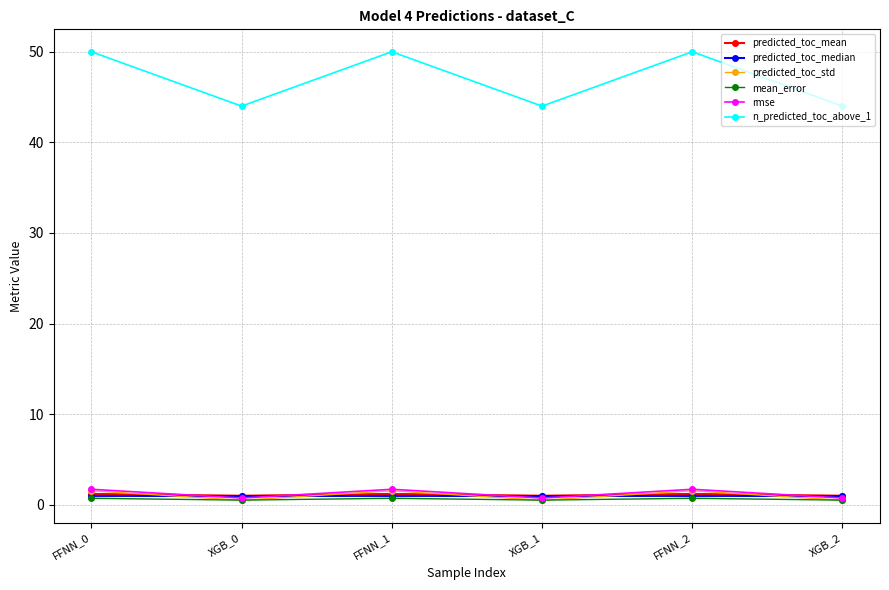

The n_predicted_toc_above_1 series shows 44.0 at XGB_2. True or false?

True